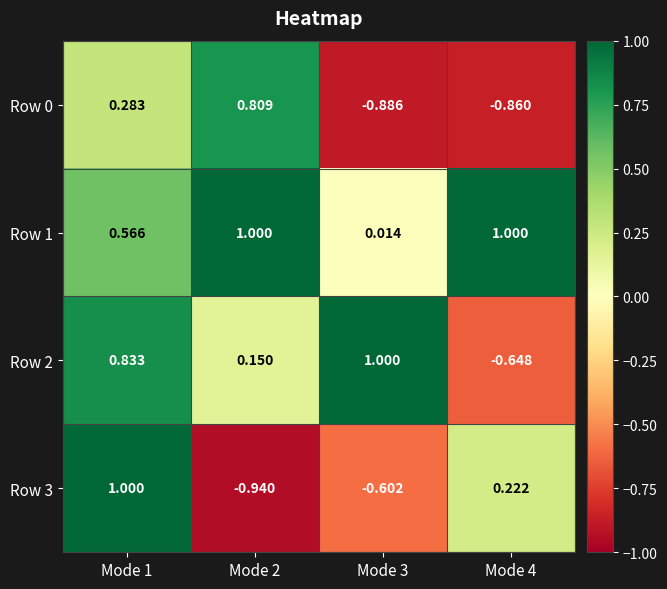

Which label corresponds to the smallest value in the chart?

Mode 2